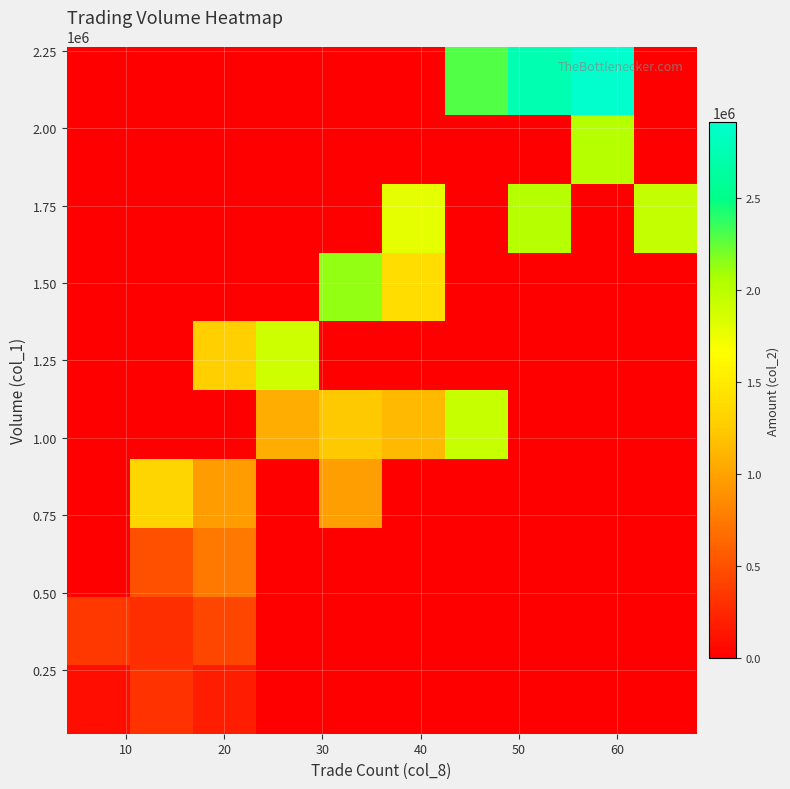

At how many categories does at least one series exceed 2596334?

2